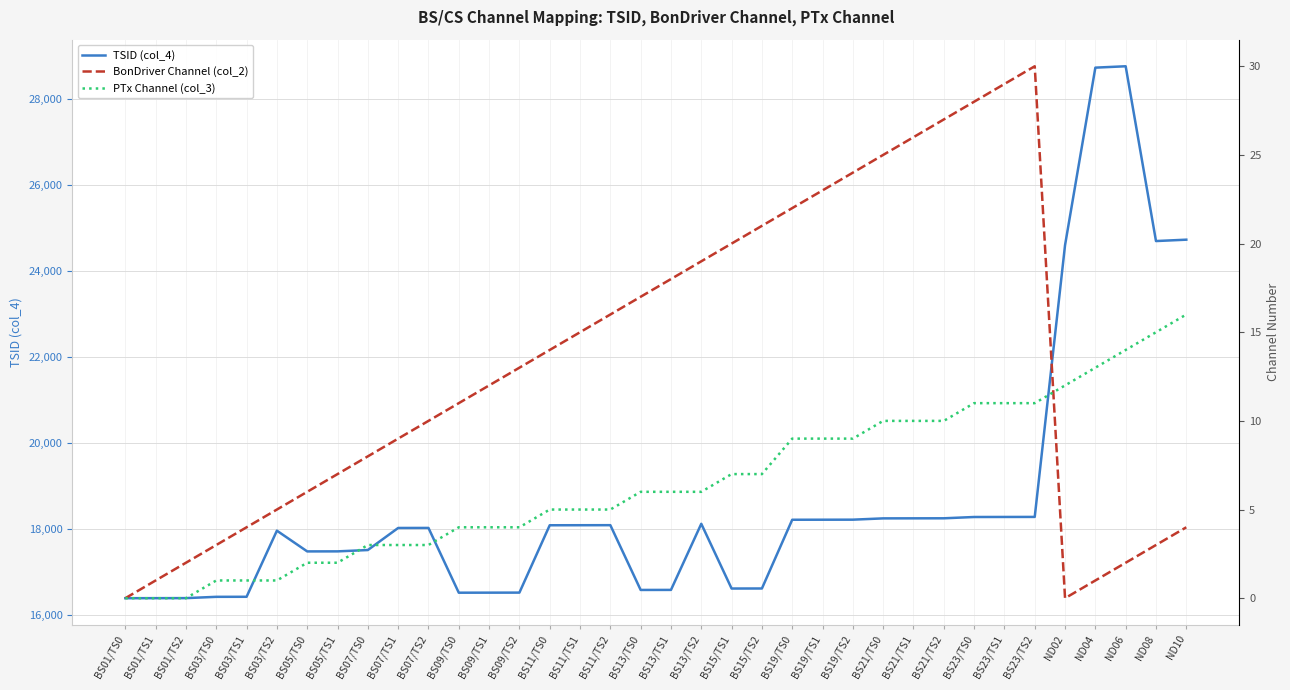

Reading left to right, extract all data points from this chart.

TSID (col_4): 16400	16401	16402	16432	16433	17970	17488	17489	17520	18033	18034	16528	16529	16530	18096	18097	18098	16592	16593	18130	16625	16626	18224	18225	18226	18256	18257	18258	18288	18289	18290	24608	28736	28768	24704	24736
BonDriver Channel (col_2): 0	1	2	3	4	5	6	7	8	9	10	11	12	13	14	15	16	17	18	19	20	21	22	23	24	25	26	27	28	29	30	0	1	2	3	4
PTx Channel (col_3): 0	0	0	1	1	1	2	2	3	3	3	4	4	4	5	5	5	6	6	6	7	7	9	9	9	10	10	10	11	11	11	12	13	14	15	16